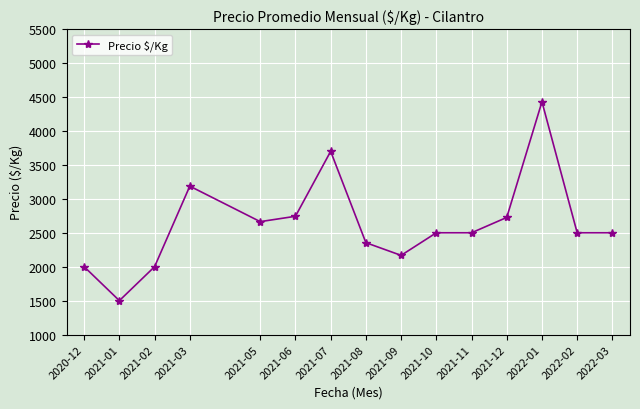

The chart shows a value of 2167 at 2021-09. True or false?

True